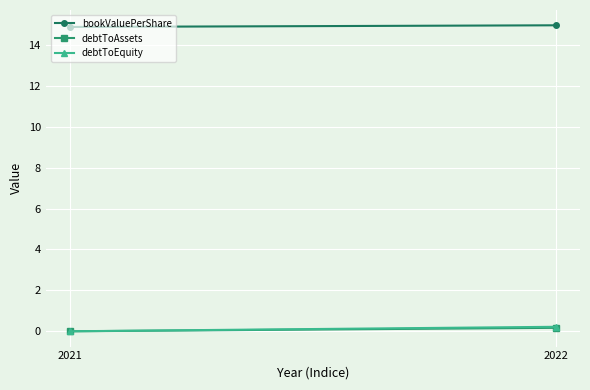

Reading left to right, extract all data points from this chart.

bookValuePerShare: 14.9	15.0
debtToAssets: 0.0	0.2
debtToEquity: 0.0	0.2